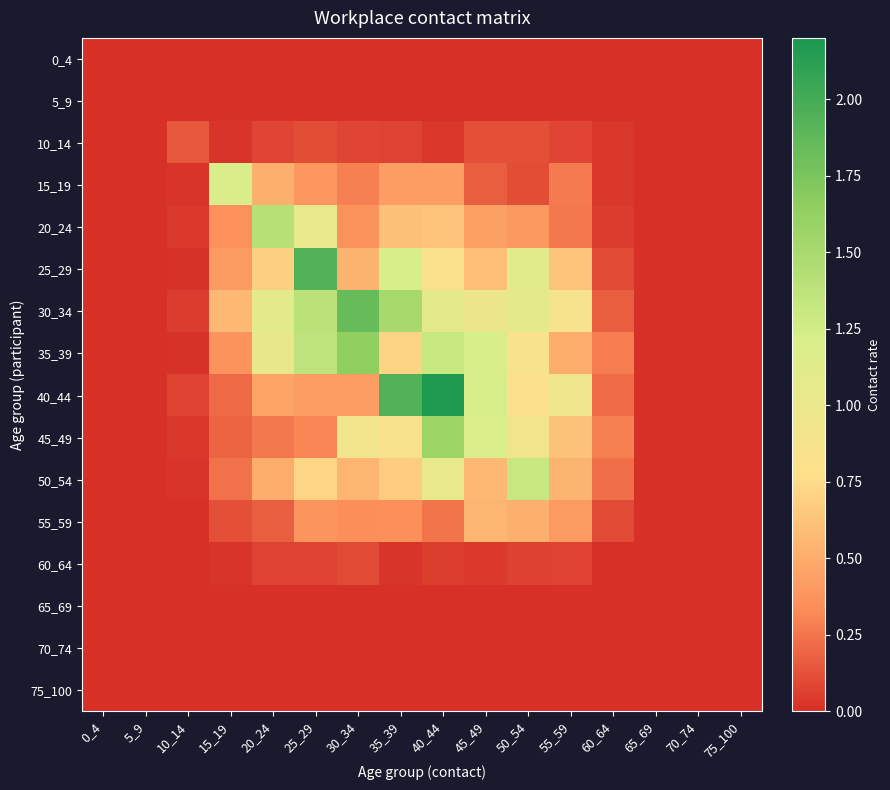

Which series has the largest range (max minus min)?

40_44